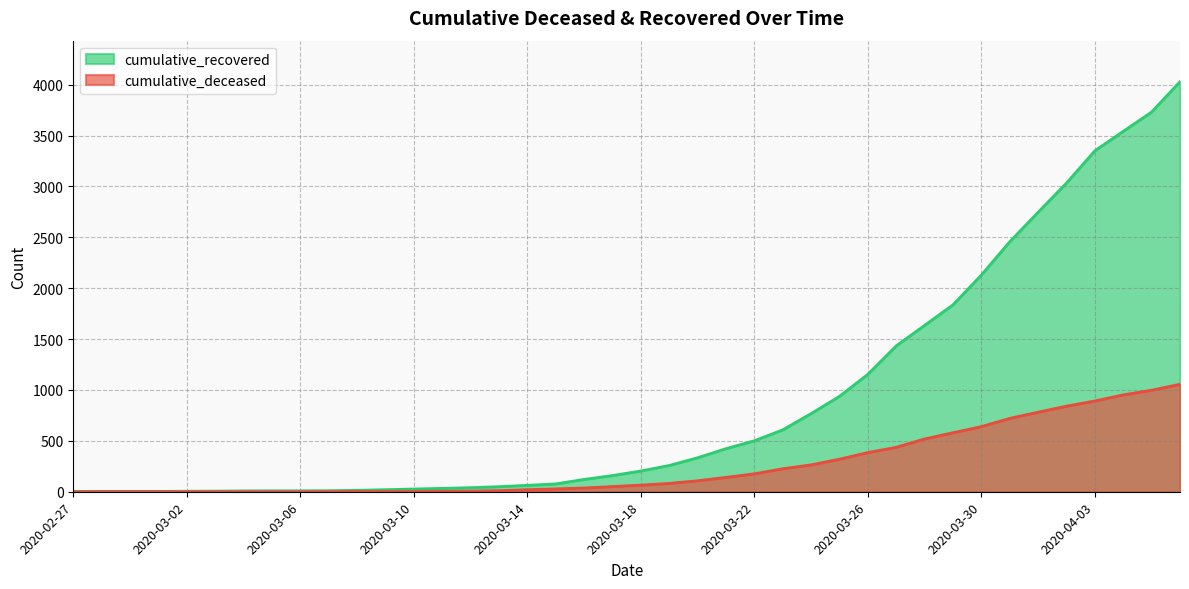

True or false: cumulative_deceased has a value of 1 at 2020-03-07.

True